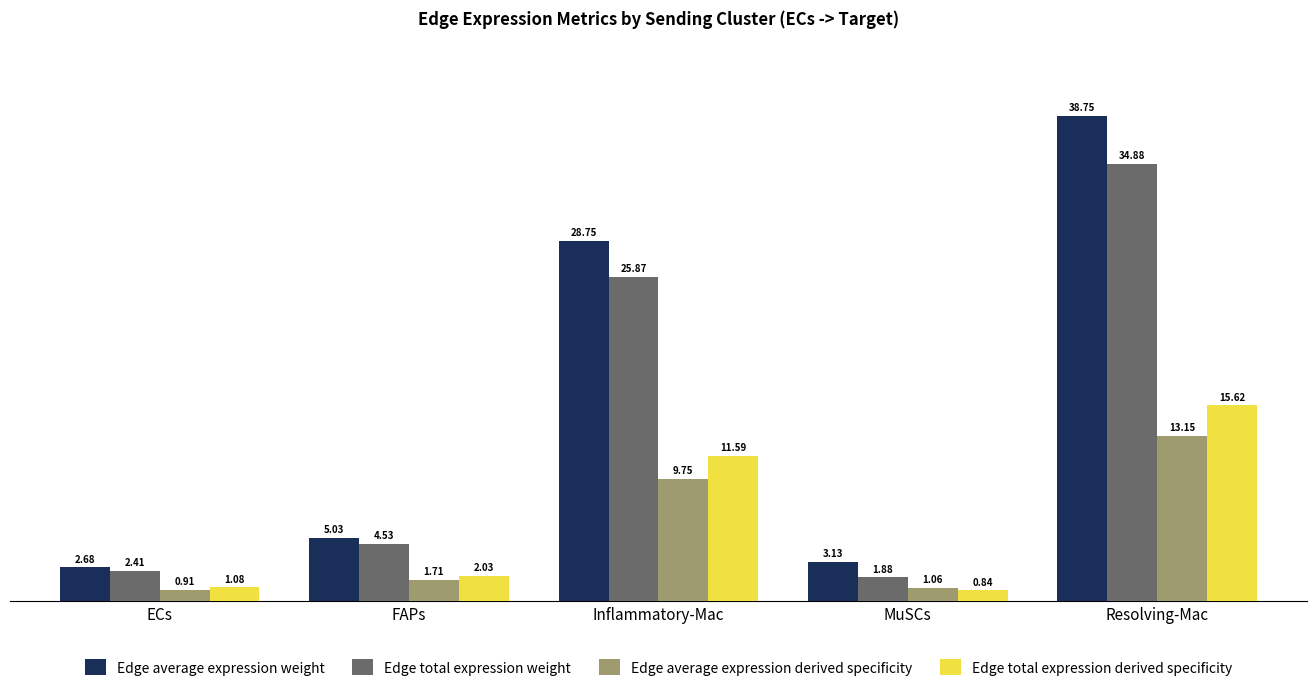

Which series has the largest range (max minus min)?

Edge average expression weight